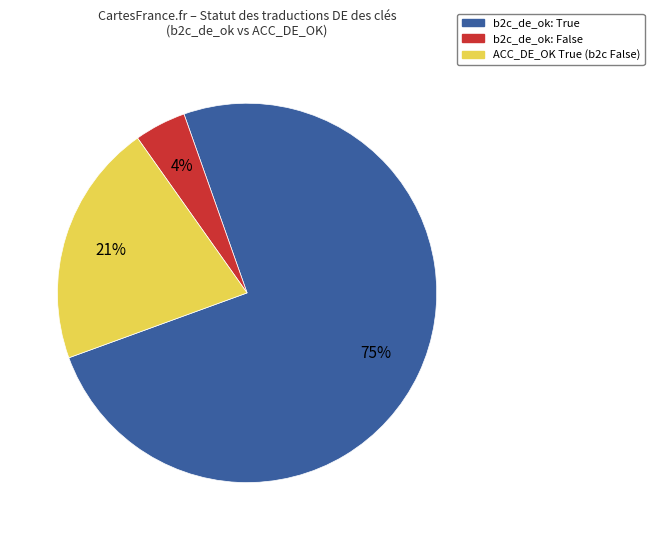

To the nearest percent, what is the average slice percentage?

33%